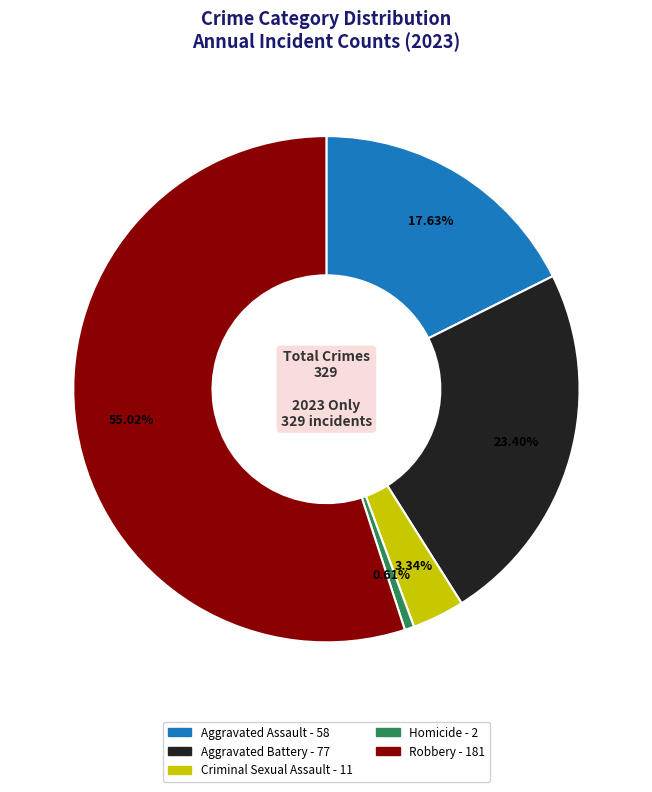

What is the largest slice in the pie chart?

Robbery